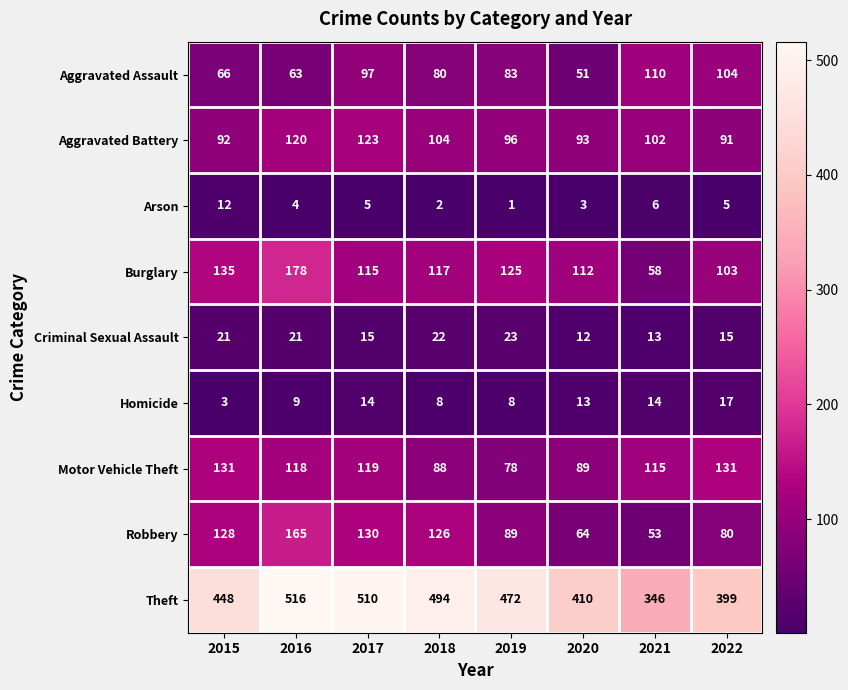

The Robbery series shows 126 at 2018. True or false?

True